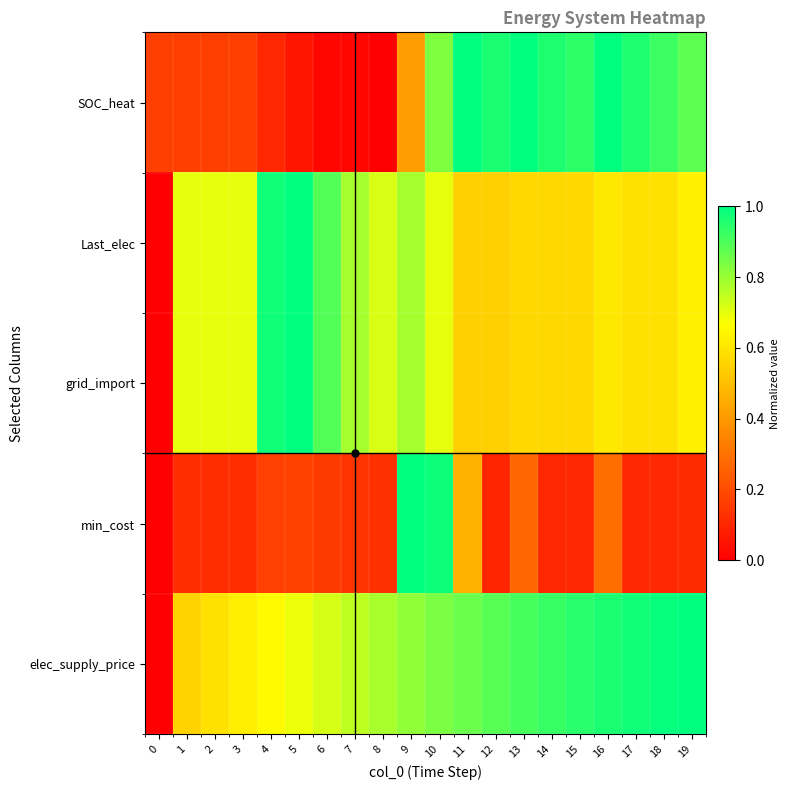

At how many categories does at least one series exceed 0?

20